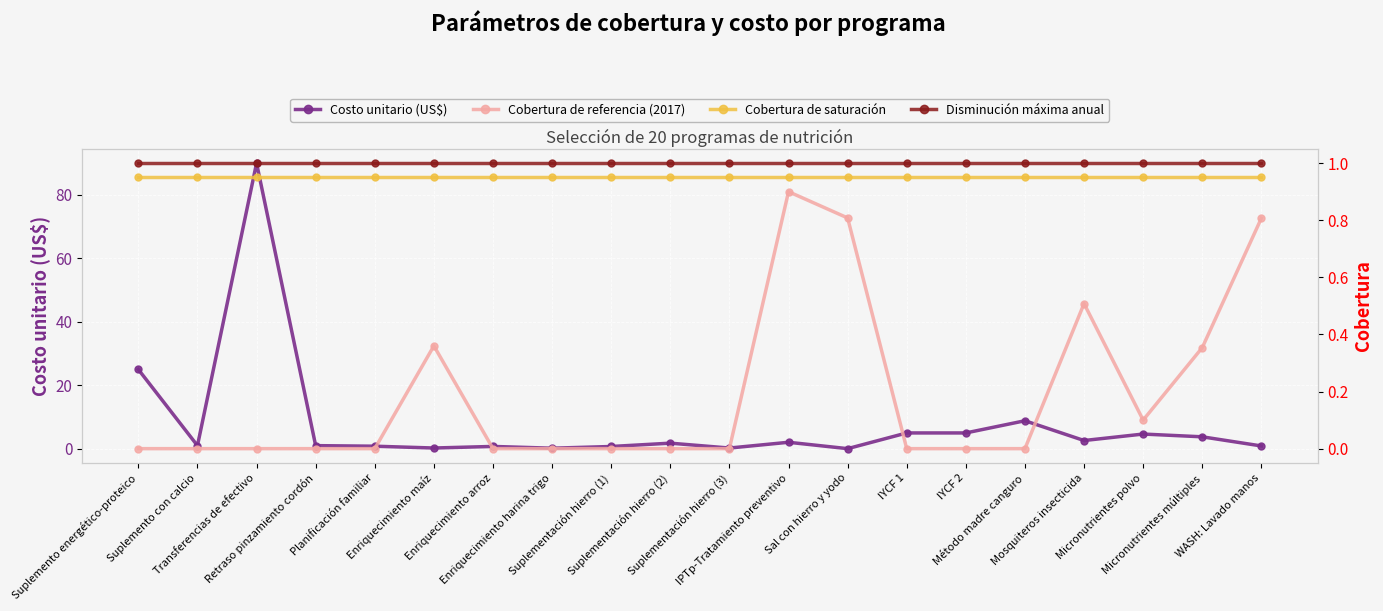

True or false: Costo unitario (US$) and Cobertura de referencia (2017) cross at least once.

True